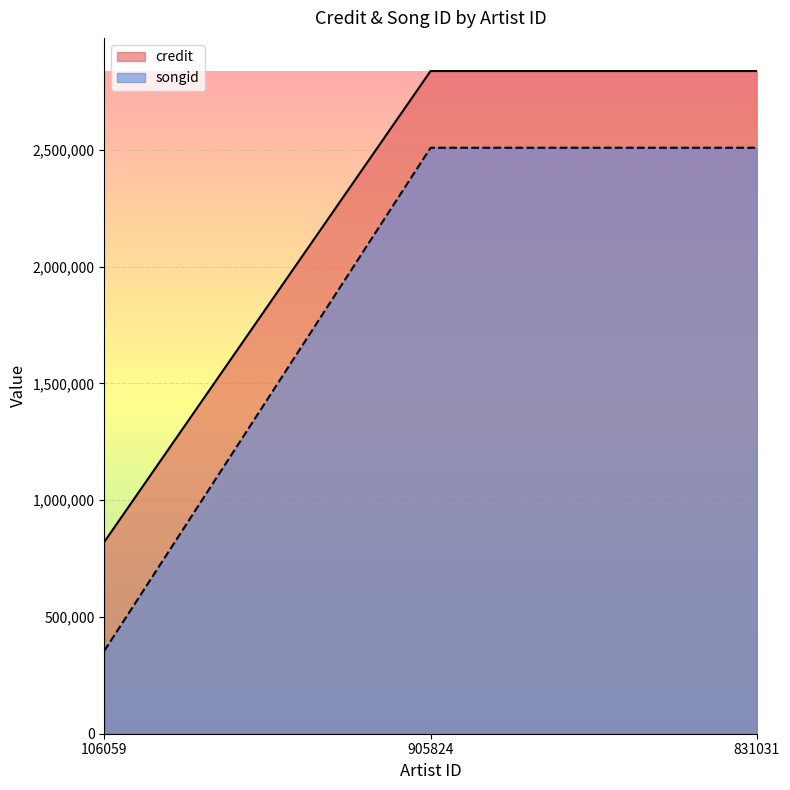

List the labels in order of songid value, largest first.

905824, 831031, 106059